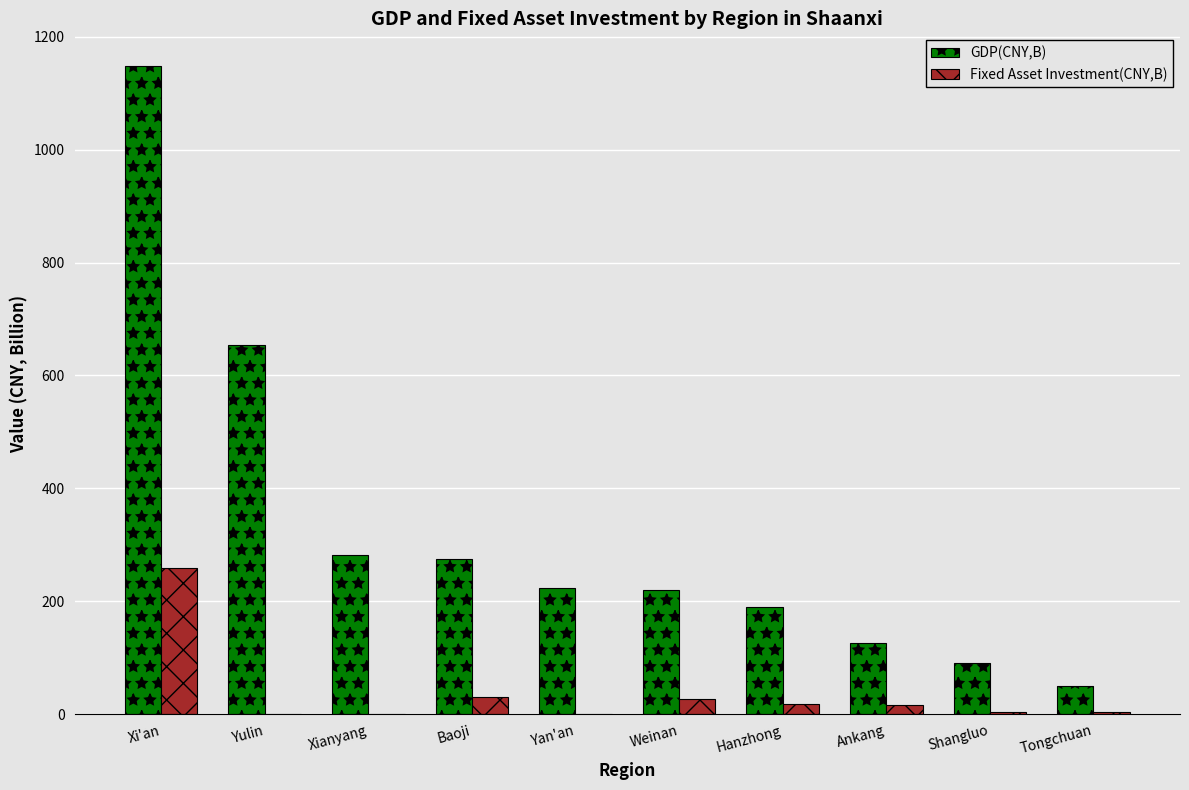

At which label does GDP(CNY,B) reach its peak?

Xi'an